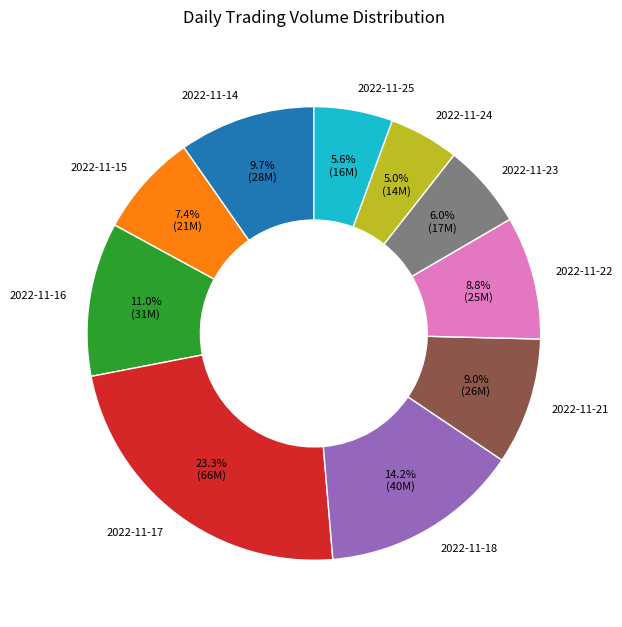

What is the total percentage of 2022-11-25 and 2022-11-14?

15.3%